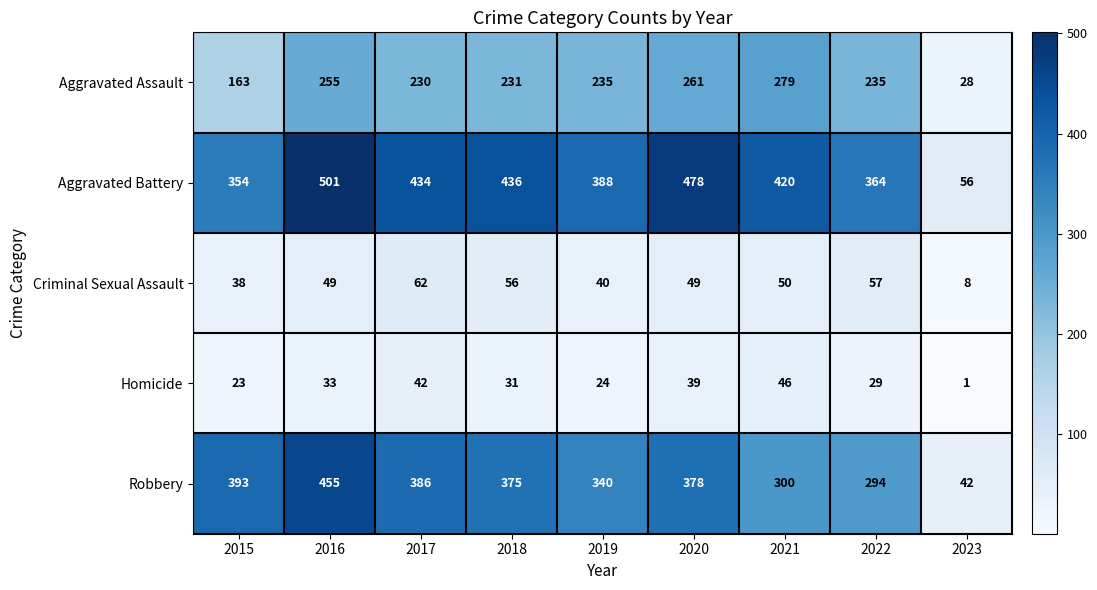

List the series in order of their peak value, lowest first.

Homicide, Criminal Sexual Assault, Aggravated Assault, Robbery, Aggravated Battery